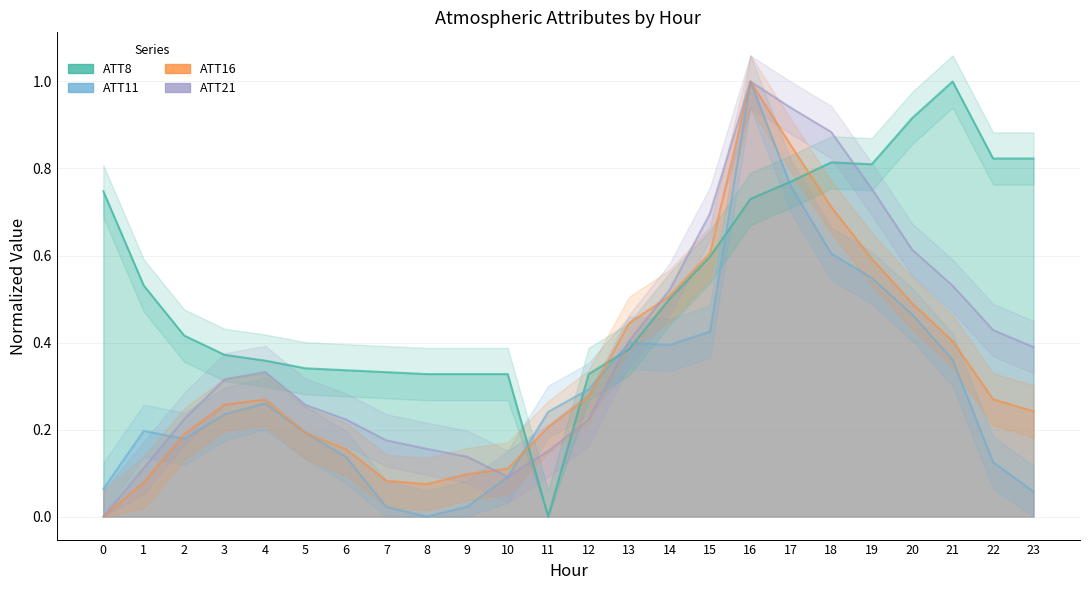

Where is the first local minimum for ATT11?

2